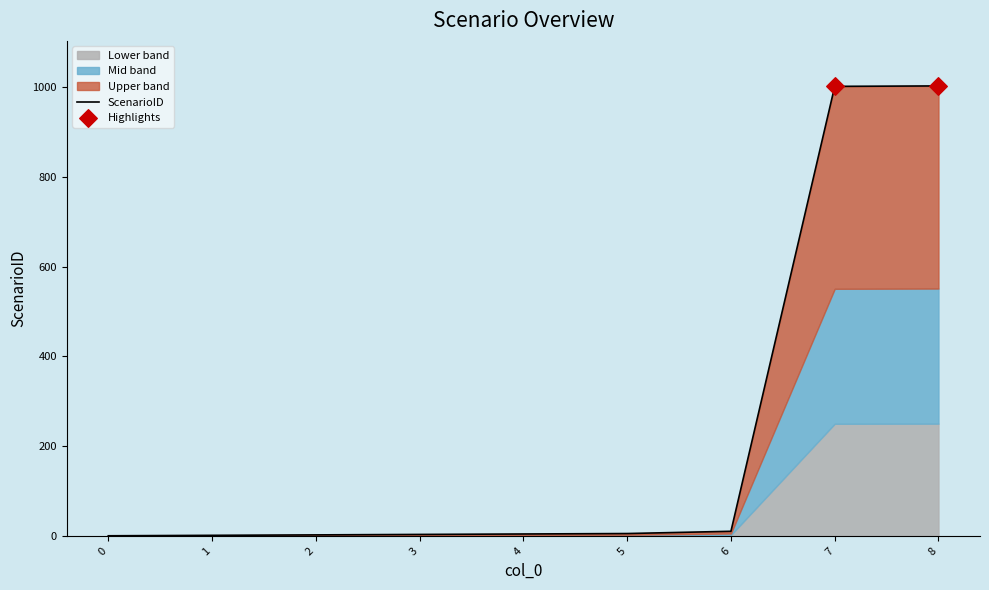

Which has a higher value, 5 or 4?

5